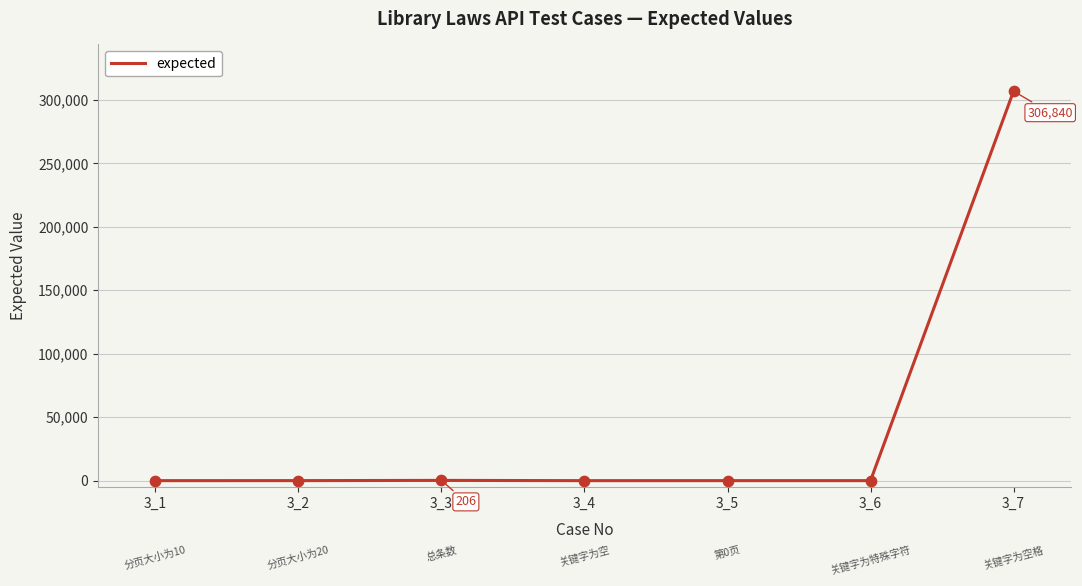

What is the sum of all values?

307096